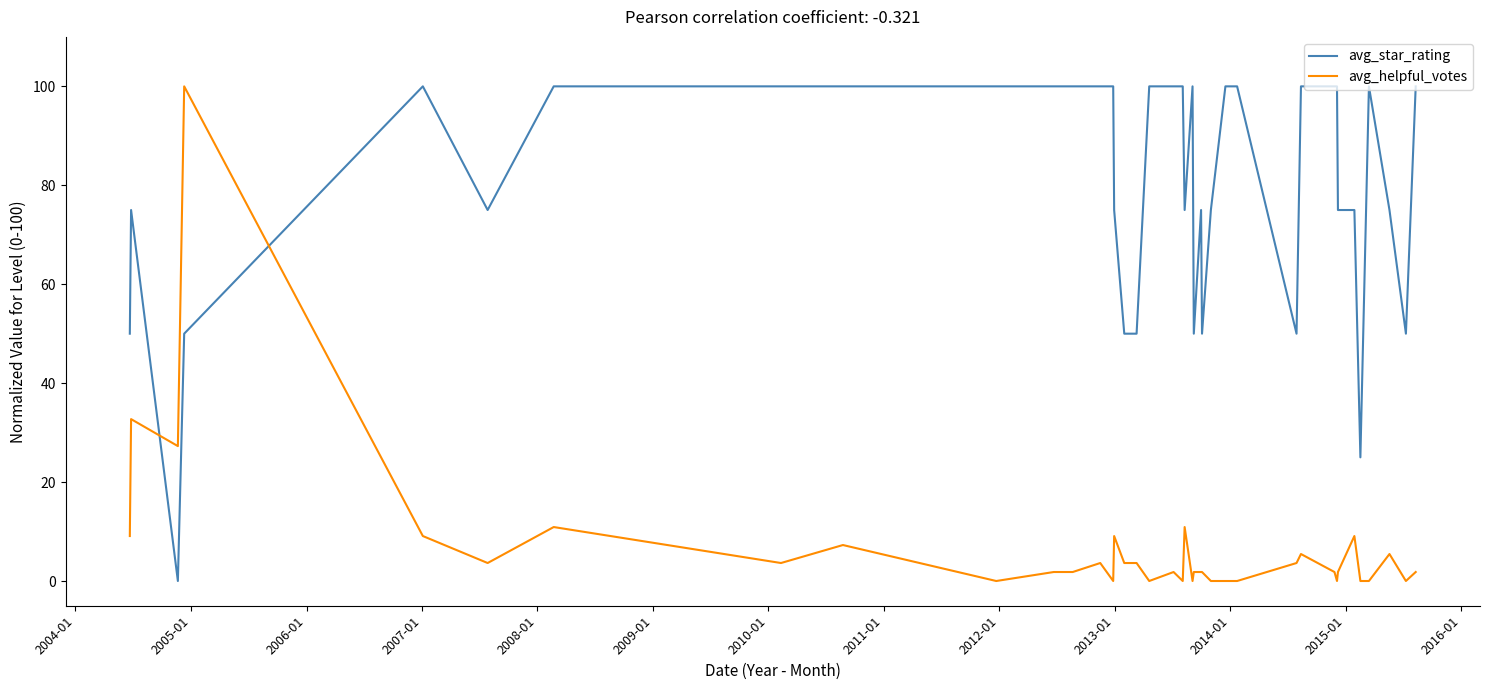

What is the difference between the second highest and minimum values in the avg_helpful_votes series?

32.7